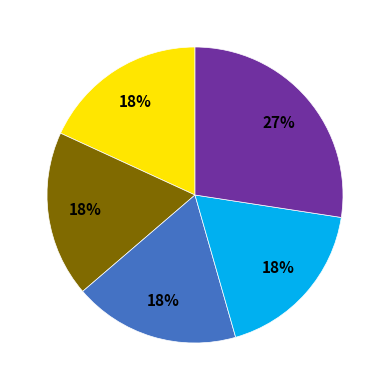

Is there any slice that represents more than half of the pie?

No